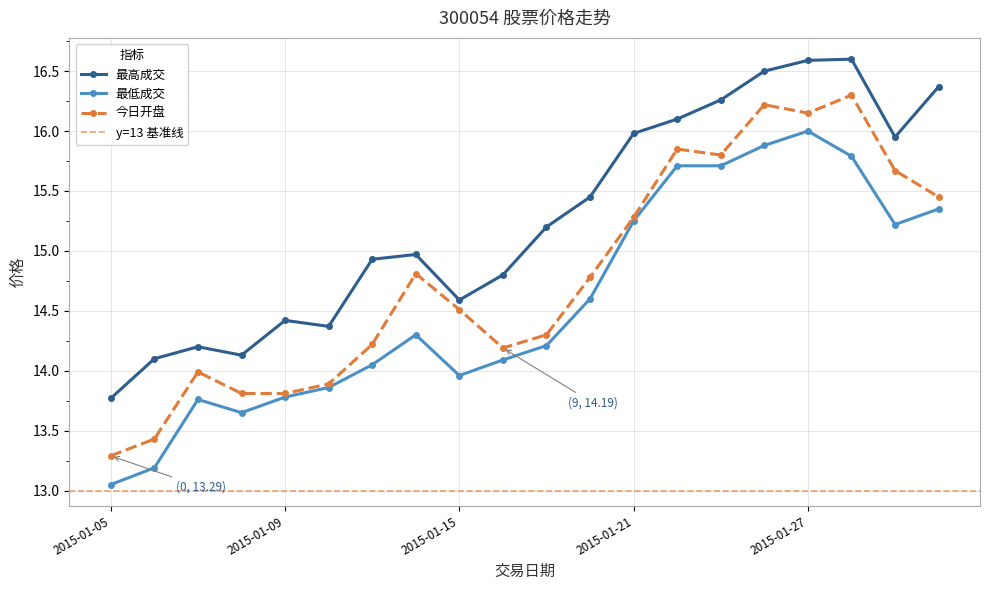

Reading left to right, extract all data points from this chart.

最高成交: 2015-01-05=13.8	2015-01-06=14.1	2015-01-07=14.2	2015-01-08=14.1	2015-01-09=14.4	2015-01-12=14.4	2015-01-13=14.9	2015-01-14=15.0	2015-01-15=14.6	2015-01-16=14.8	2015-01-19=15.2	2015-01-20=15.4	2015-01-21=16.0	2015-01-22=16.1	2015-01-23=16.3	2015-01-26=16.5	2015-01-27=16.6	2015-01-28=16.6	2015-01-29=15.9	2015-01-30=16.4
最低成交: 2015-01-05=13.1	2015-01-06=13.2	2015-01-07=13.8	2015-01-08=13.7	2015-01-09=13.8	2015-01-12=13.9	2015-01-13=14.1	2015-01-14=14.3	2015-01-15=14.0	2015-01-16=14.1	2015-01-19=14.2	2015-01-20=14.6	2015-01-21=15.2	2015-01-22=15.7	2015-01-23=15.7	2015-01-26=15.9	2015-01-27=16.0	2015-01-28=15.8	2015-01-29=15.2	2015-01-30=15.3
今日开盘: 2015-01-05=13.3	2015-01-06=13.4	2015-01-07=14.0	2015-01-08=13.8	2015-01-09=13.8	2015-01-12=13.9	2015-01-13=14.2	2015-01-14=14.8	2015-01-15=14.5	2015-01-16=14.2	2015-01-19=14.3	2015-01-20=14.8	2015-01-21=15.3	2015-01-22=15.8	2015-01-23=15.8	2015-01-26=16.2	2015-01-27=16.1	2015-01-28=16.3	2015-01-29=15.7	2015-01-30=15.4